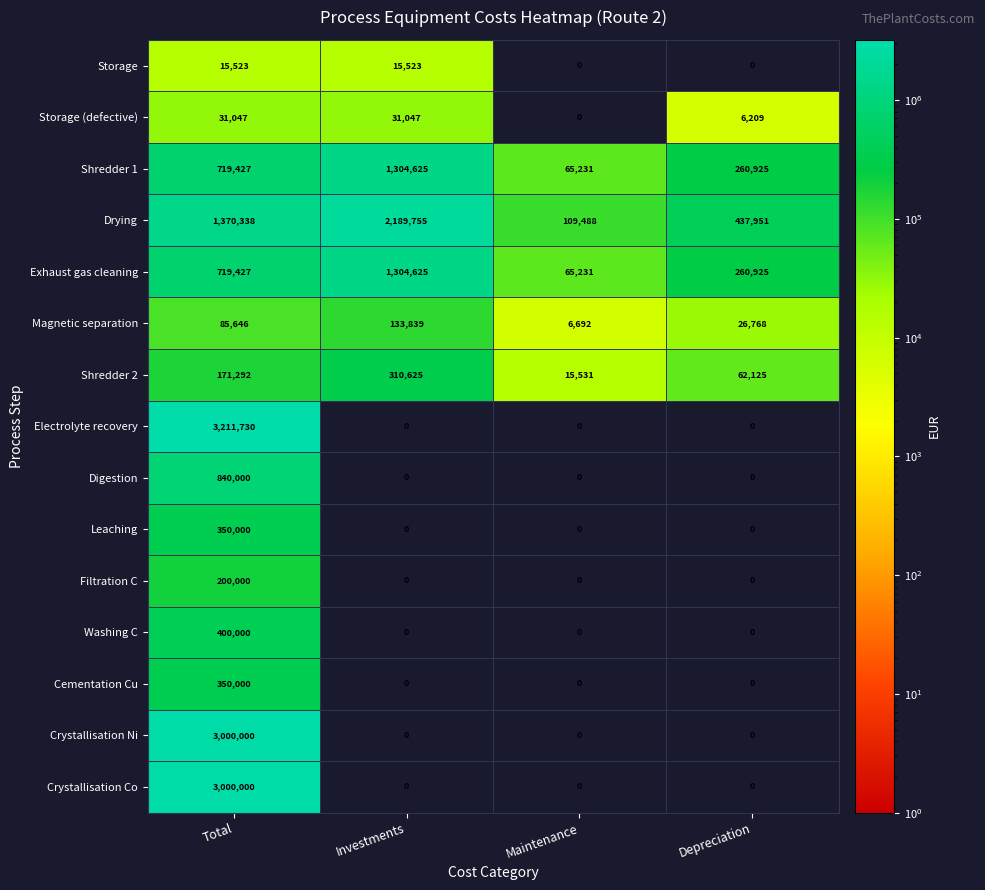

What is the difference between the maximum and minimum values in the Filtration C series?

200000